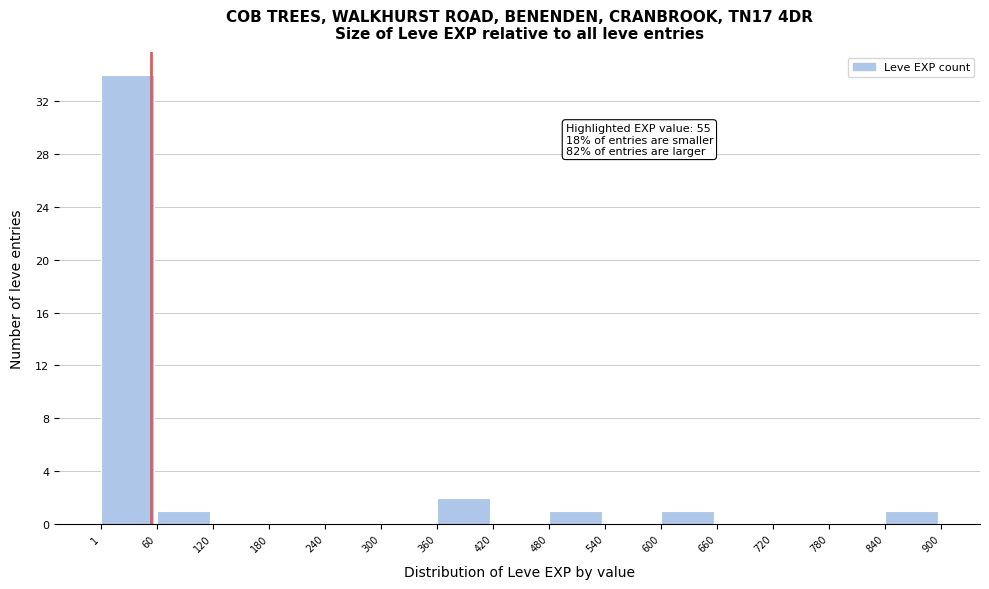

Which range on the x-axis has the tallest bar?

1 to 60